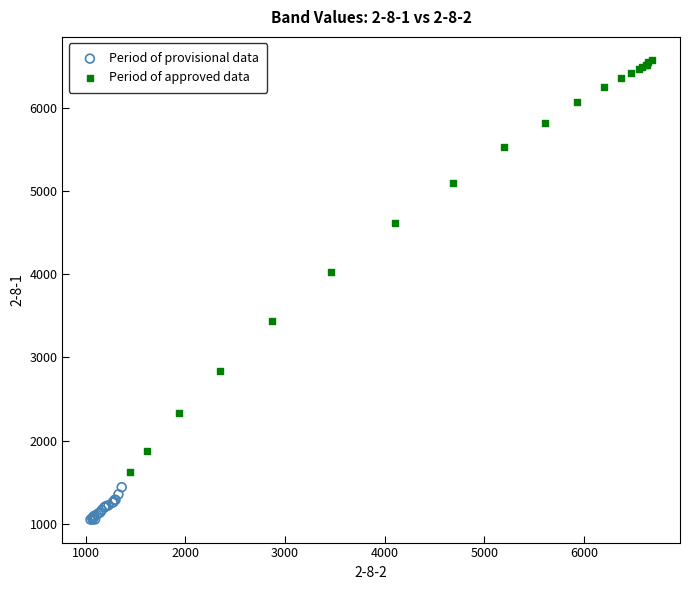

Which series reaches the minimum Y coordinate?

Period of provisional data